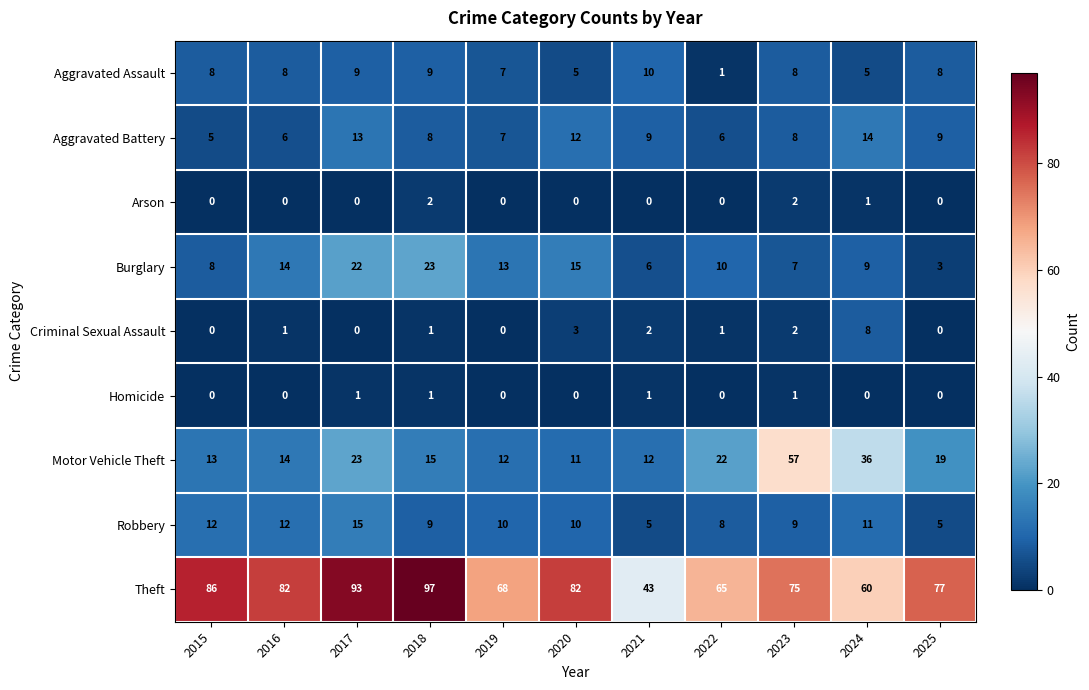

What is the approximate value of Criminal Sexual Assault at 2024?

8